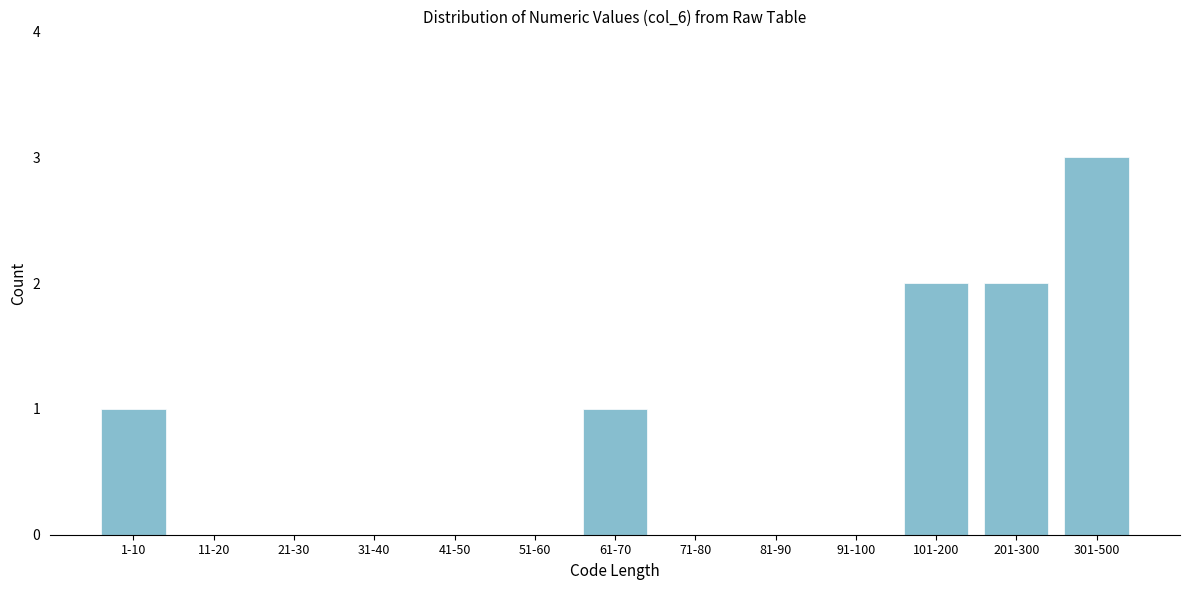

Reading left to right, transcribe all the data shown in this chart.

1-10=1	11-20=0	21-30=0	31-40=0	41-50=0	51-60=0	61-70=1	71-80=0	81-90=0	91-100=0	101-200=2	201-300=2	301-500=3